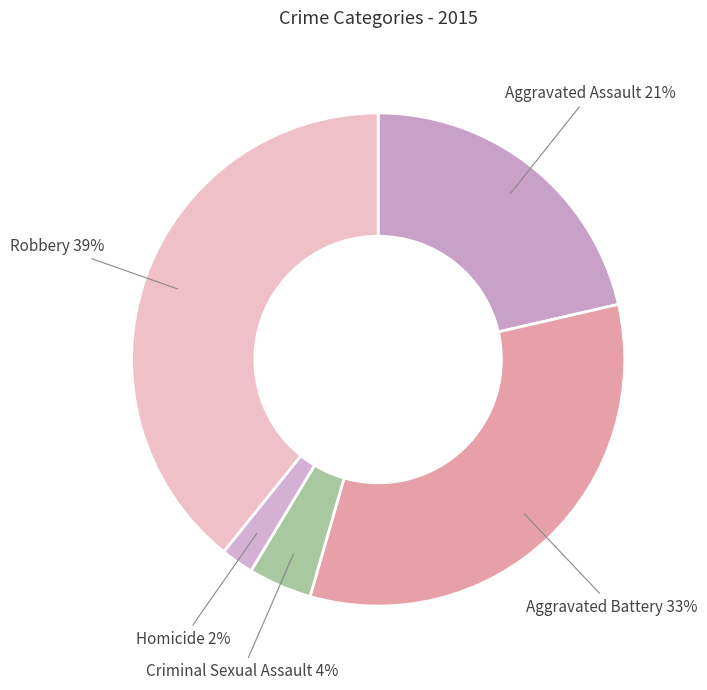

How many segments does this pie chart have?

5